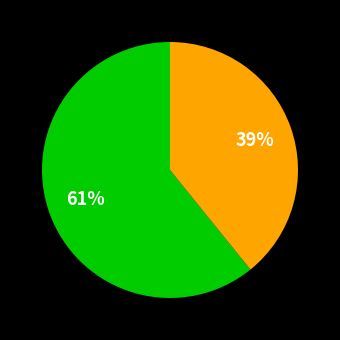

To the nearest percent, what is the average slice percentage?

50%